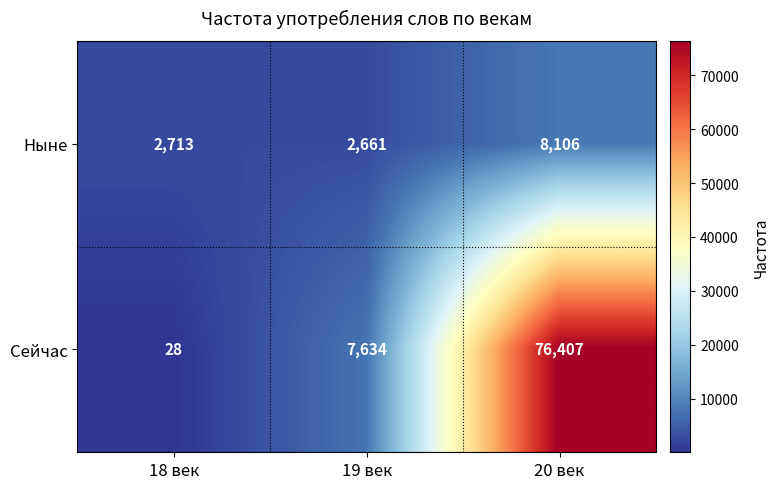

Reading right to left, what are all the values shown in this chart?

Ныне: 20 век=8106	19 век=2661	18 век=2713
Сейчас: 20 век=76407	19 век=7634	18 век=28